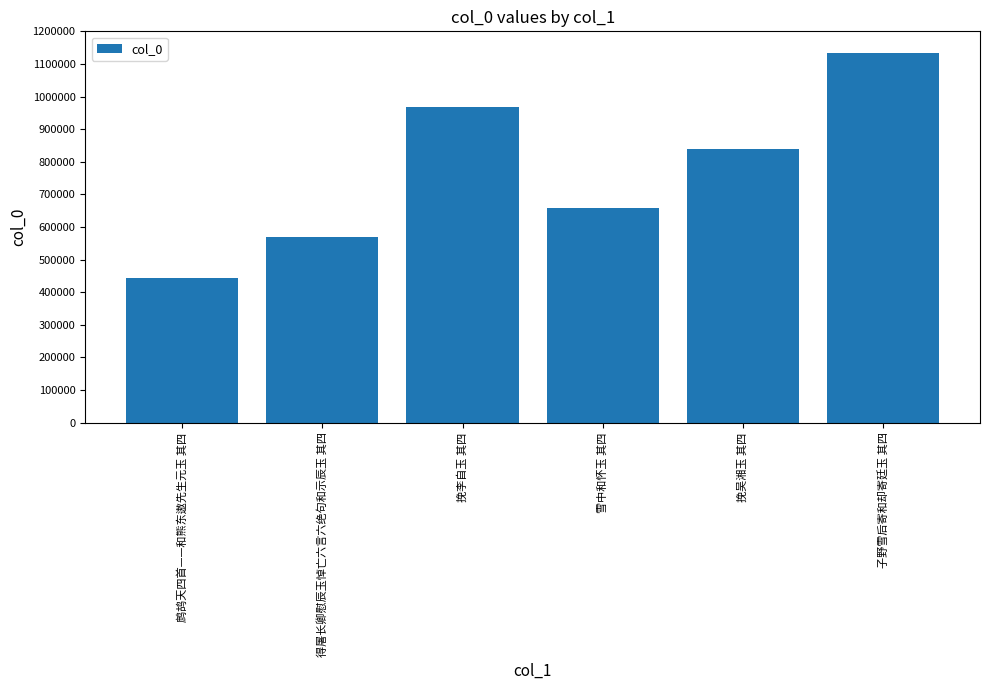

The value at 雪中和怀玉 其四 is 211144. True or false?

False